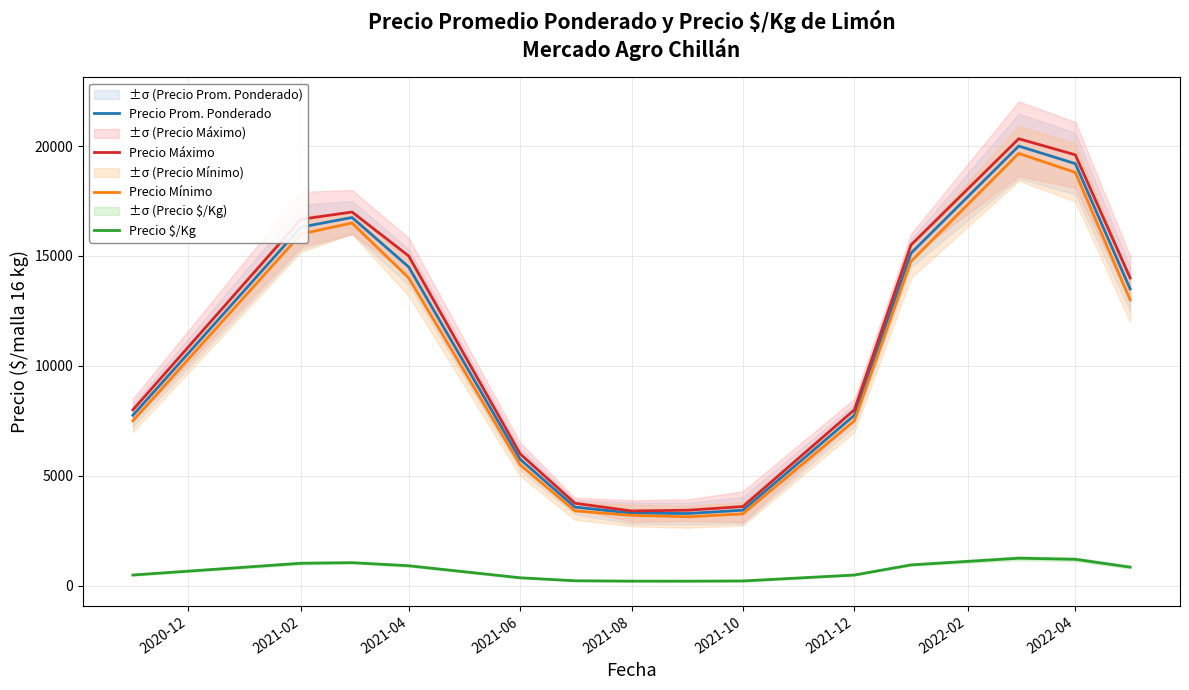

True or false: Precio Mínimo and Precio $/Kg intersect in this chart.

False